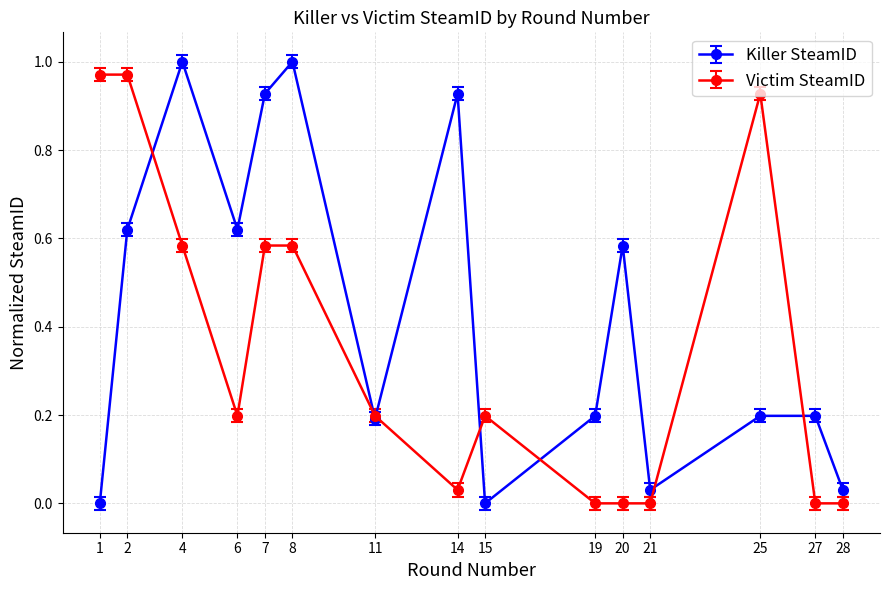

True or false: Killer SteamID has more than 0 interior local peaks.

True